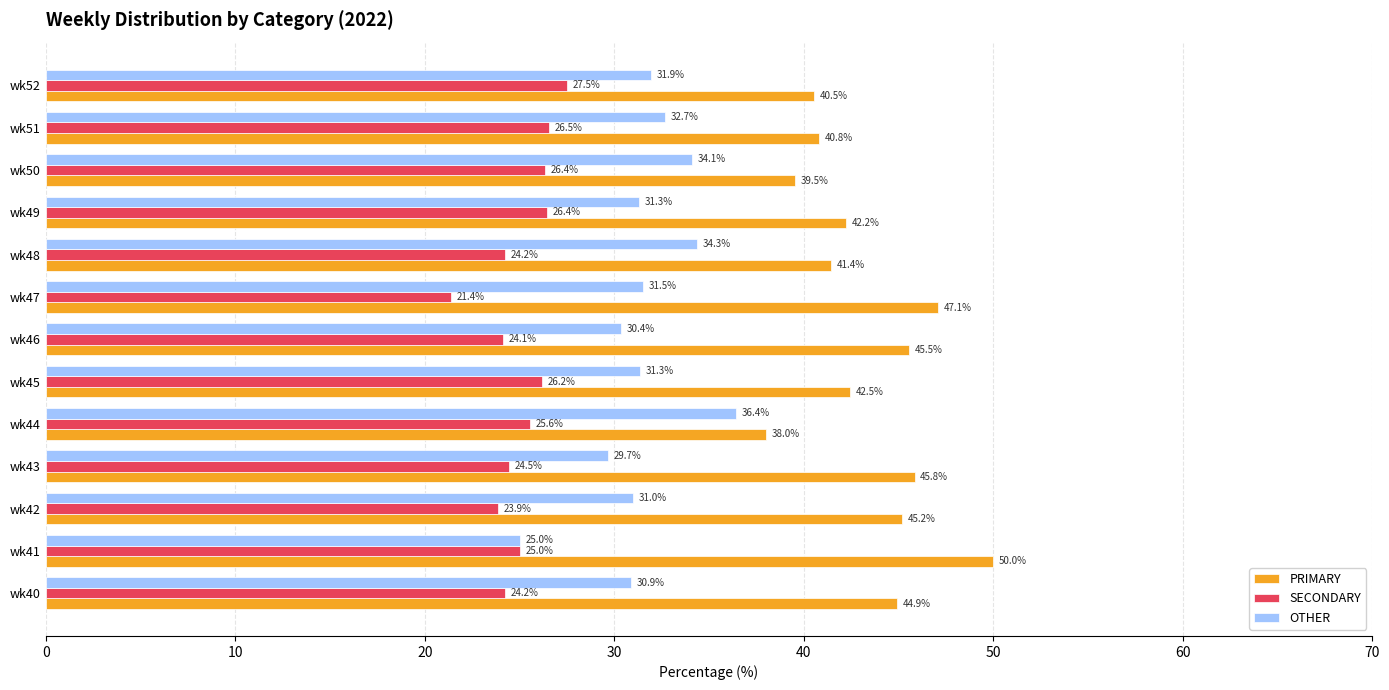

What are all the series names shown in the legend?

PRIMARY, SECONDARY, OTHER